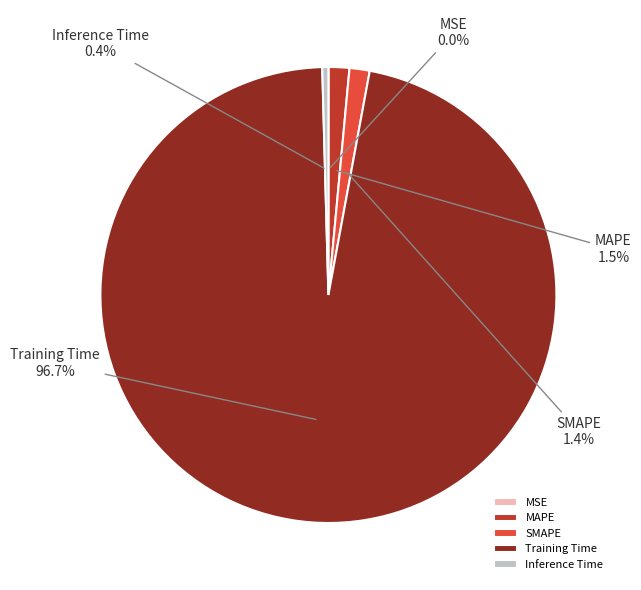

What percentage is the Training Time slice, to the nearest percent?

97%